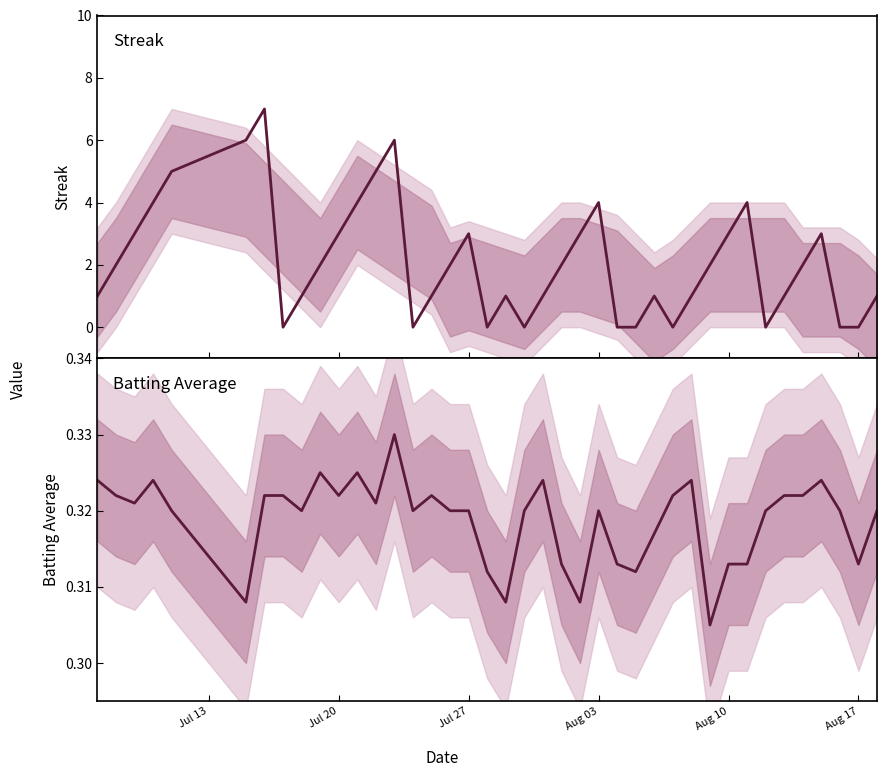

Reading left to right, transcribe all the data shown in this chart.

Streak: 1.0	2.0	3.0	4.0	5.0	6.0	7.0	0.0	1.0	2.0	3.0	4.0	5.0	6.0	0.0	1.0	2.0	3.0	0.0	1.0	0.0	1.0	2.0	3.0	4.0	0.0	0.0	1.0	0.0	1.0	2.0	3.0	4.0	0.0	1.0	2.0	3.0	0.0	0.0	1.0
Batting Average: 0.3	0.3	0.3	0.3	0.3	0.3	0.3	0.3	0.3	0.3	0.3	0.3	0.3	0.3	0.3	0.3	0.3	0.3	0.3	0.3	0.3	0.3	0.3	0.3	0.3	0.3	0.3	0.3	0.3	0.3	0.3	0.3	0.3	0.3	0.3	0.3	0.3	0.3	0.3	0.3